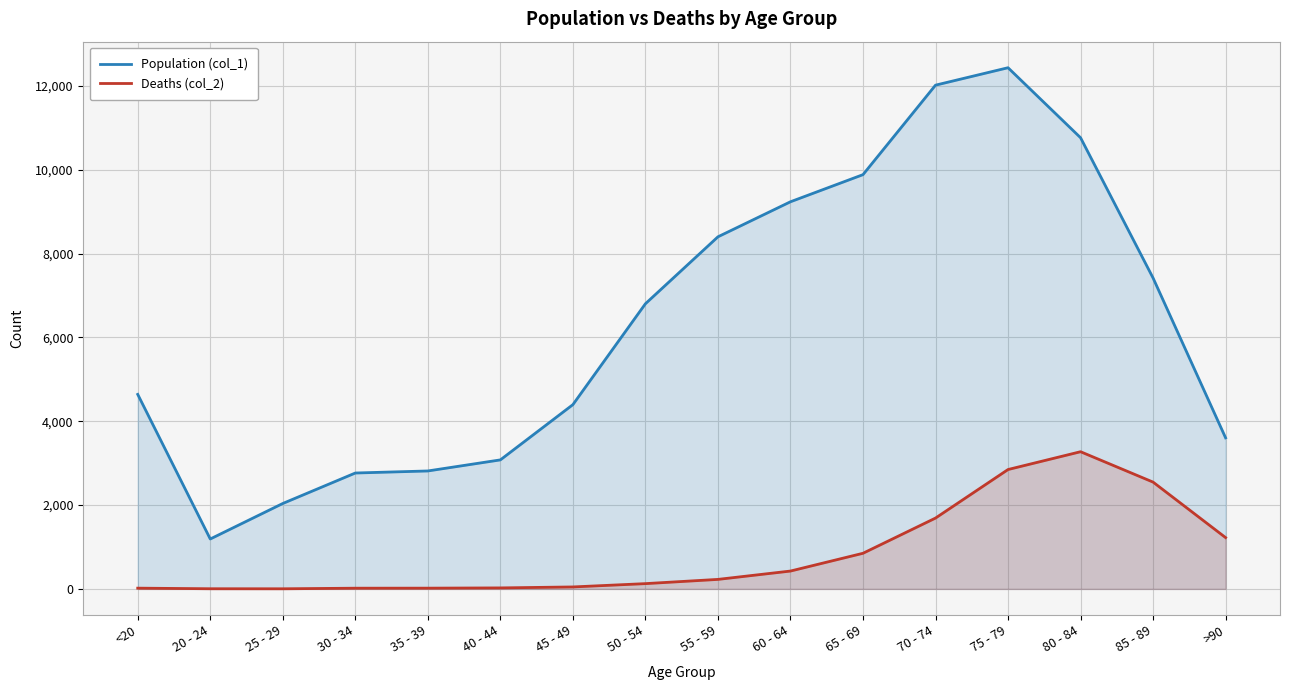

Between 55 - 59 and >90, which series saw the biggest shift?

Population (col_1)